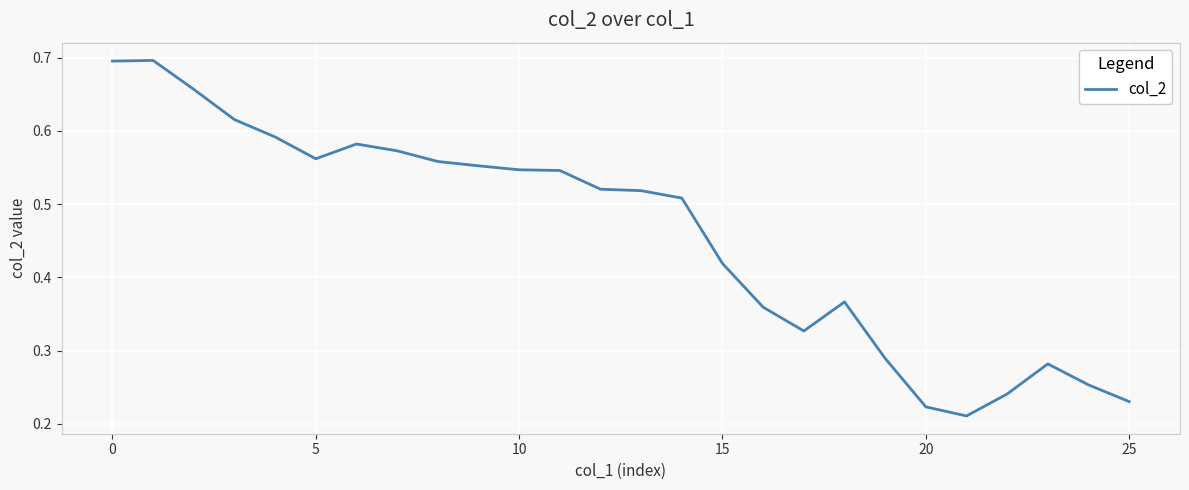

Is this an area chart (filled region under the line)?

No